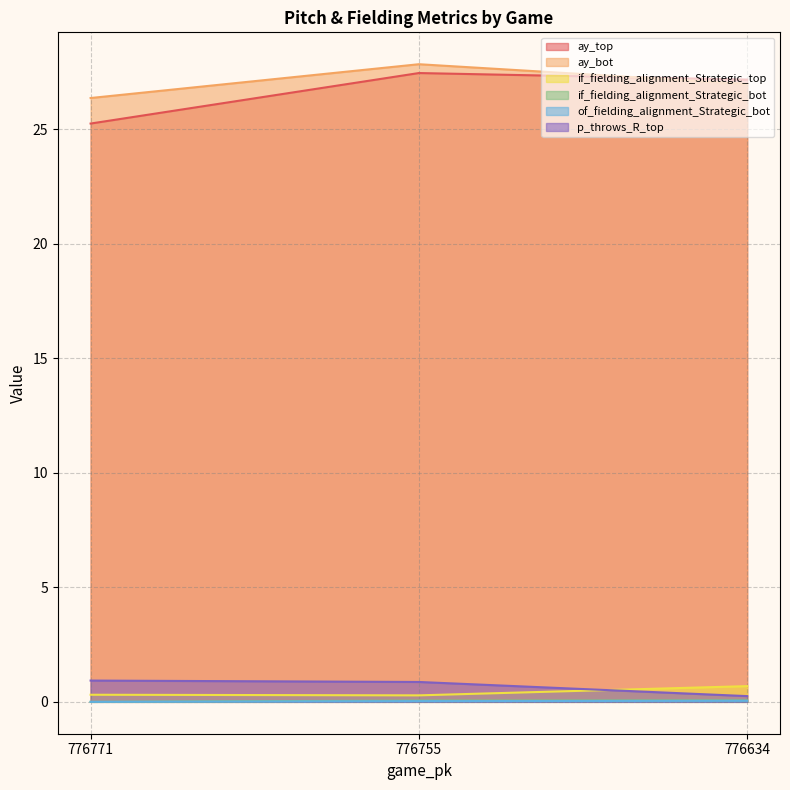

Does the chart display data point markers on the line(s)?

No